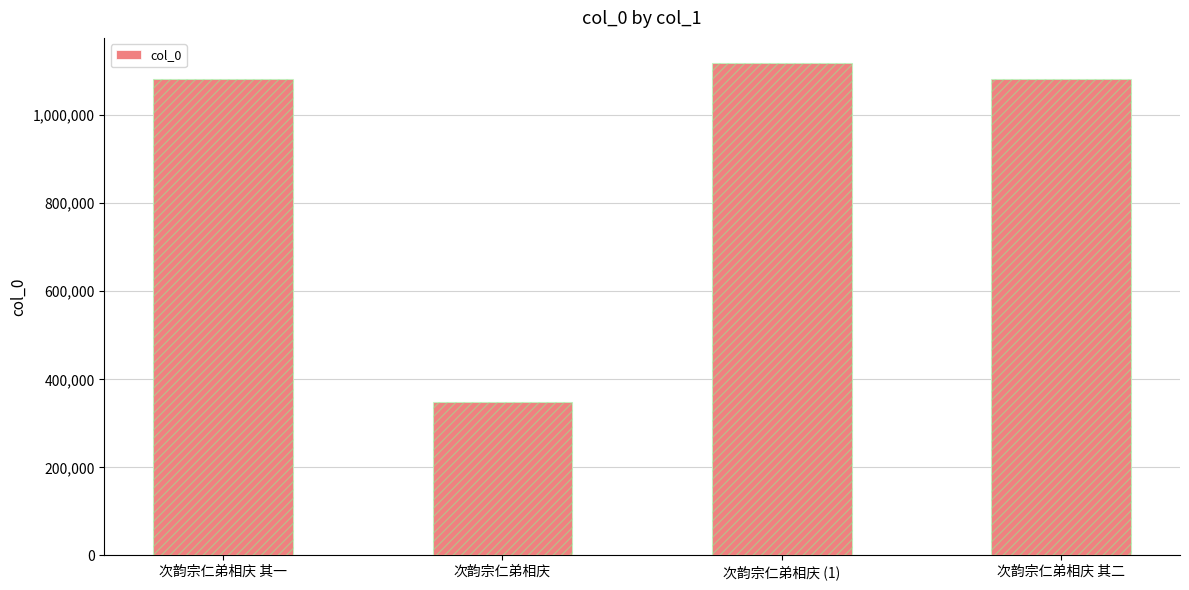

What position from the right is 次韵宗仁弟相庆 其二?

1